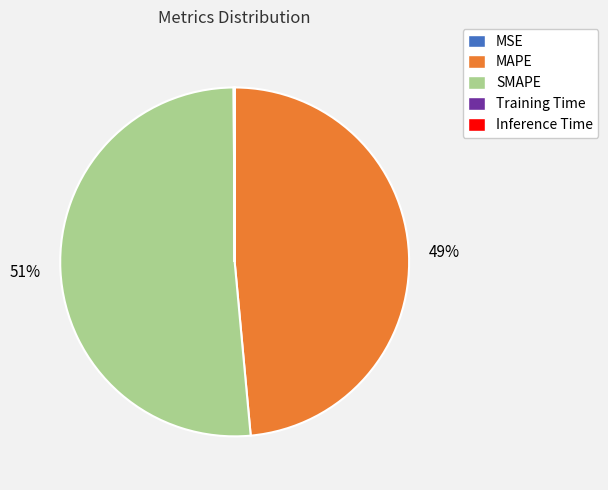

What is the largest slice in the pie chart?

SMAPE